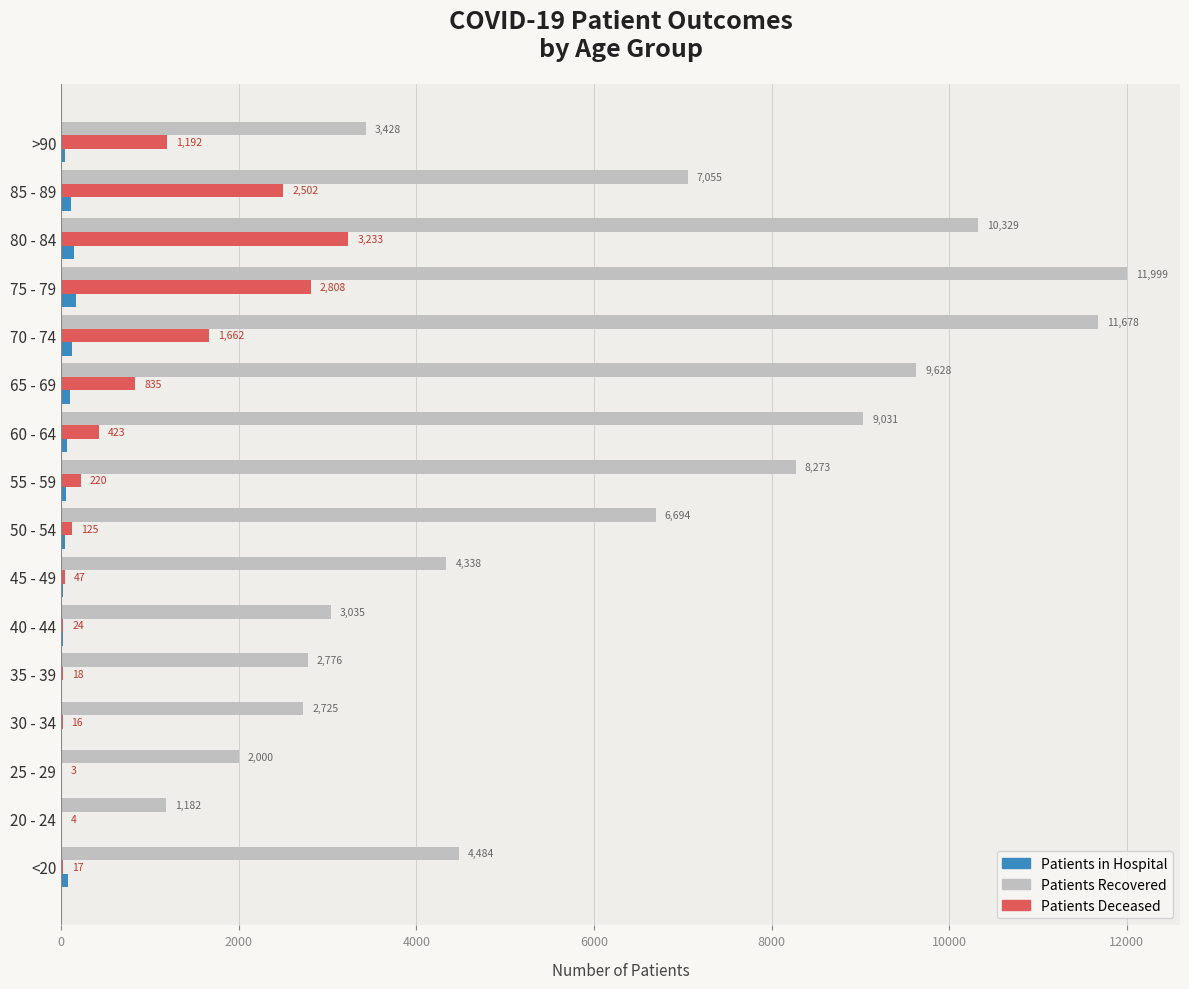

What is the greatest value displayed?

11999